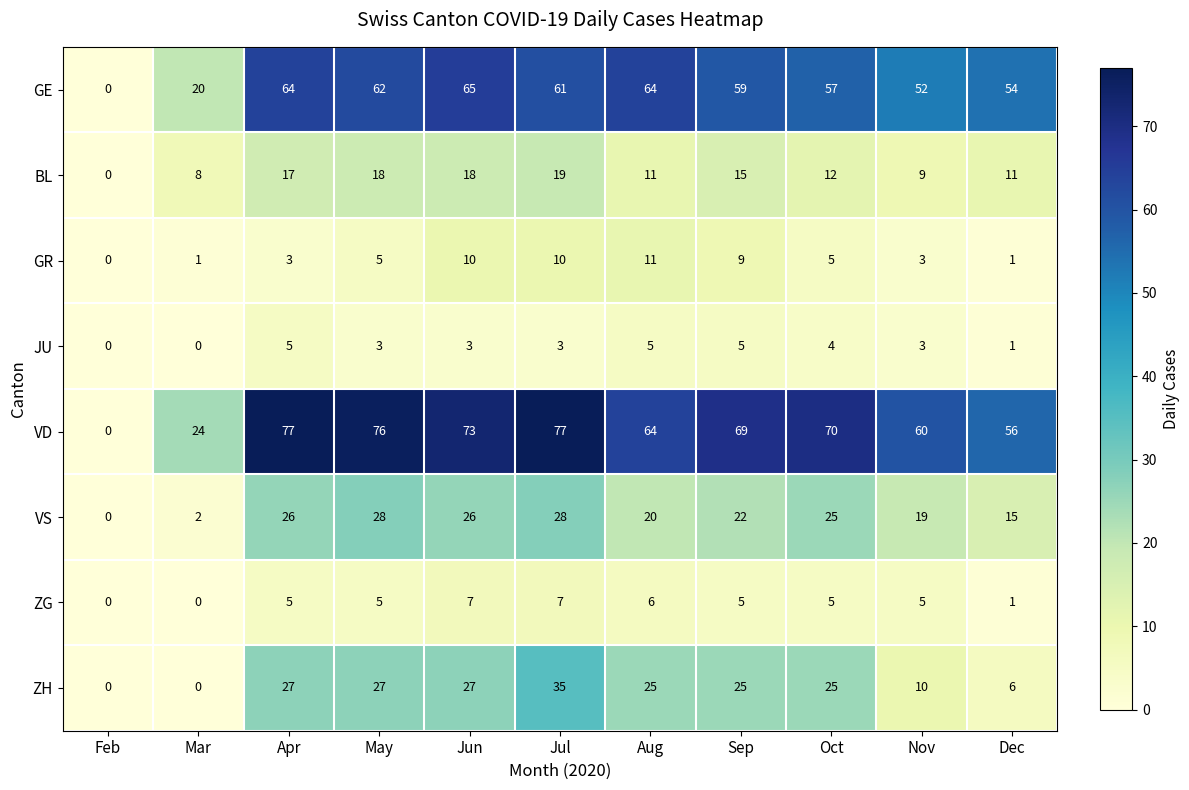

What value does the VS series have at Jun?

26